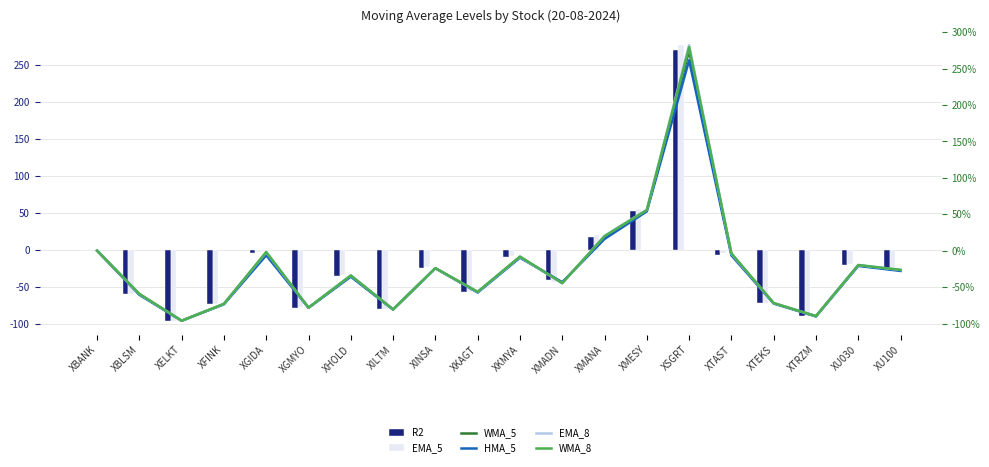

Does the chart contain stacked bars?

No